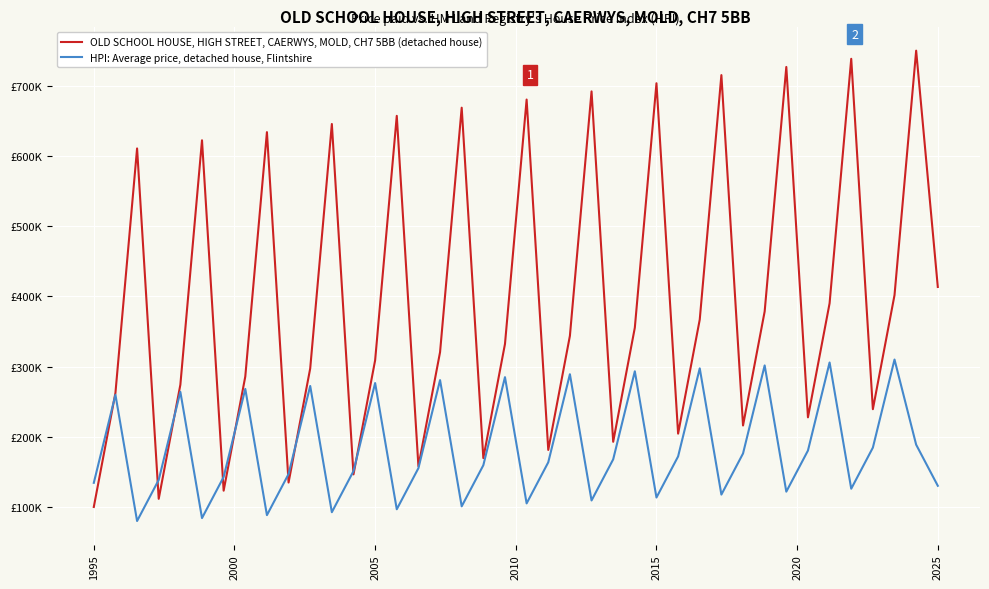

True or false: HPI: Average price, detached house, Flintshire and OLD SCHOOL HOUSE, HIGH STREET, CAERWYS, MOLD, CH7 5BB (detached house) intersect in this chart.

True